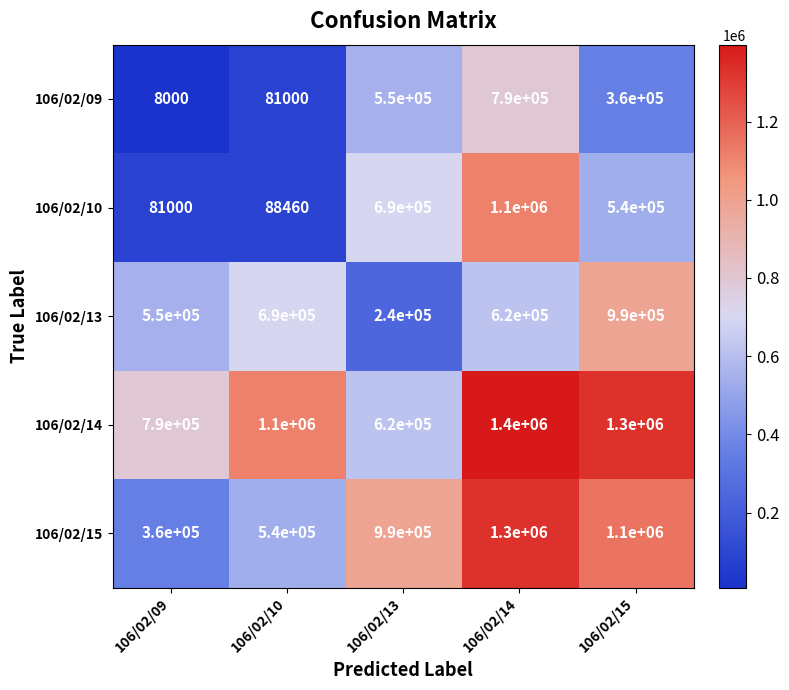

Count the number of categories in the chart.

5